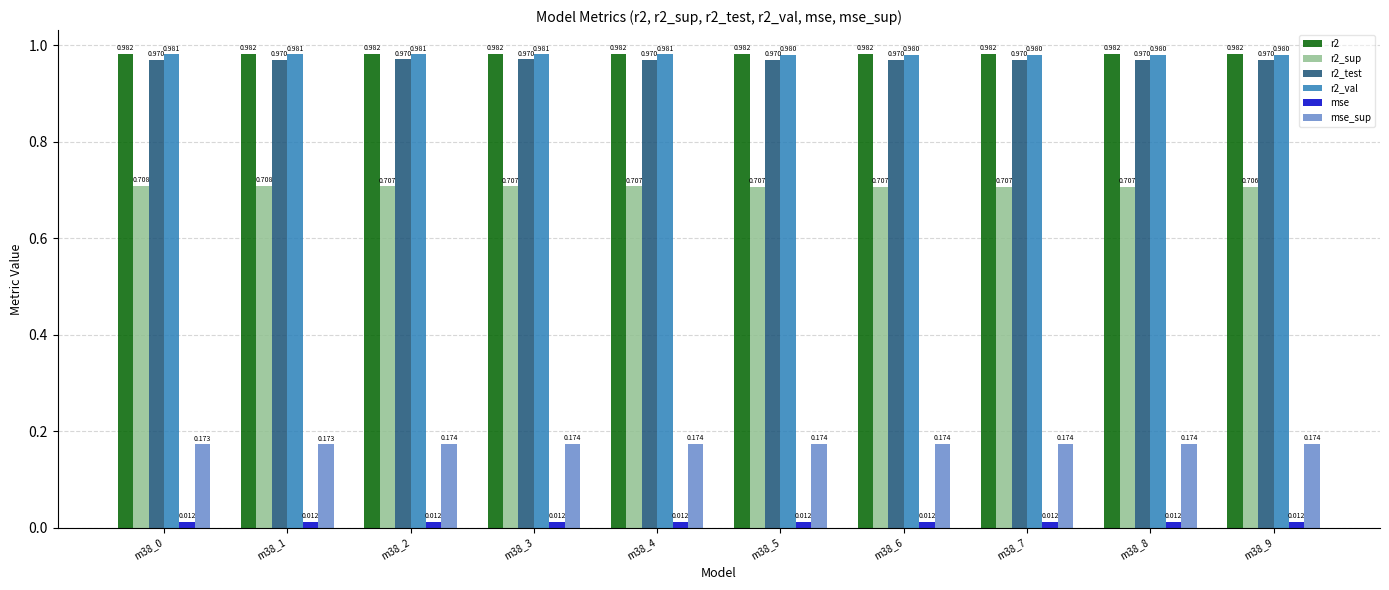

True or false: r2_test has a value of 0.6 at m38_6.

False